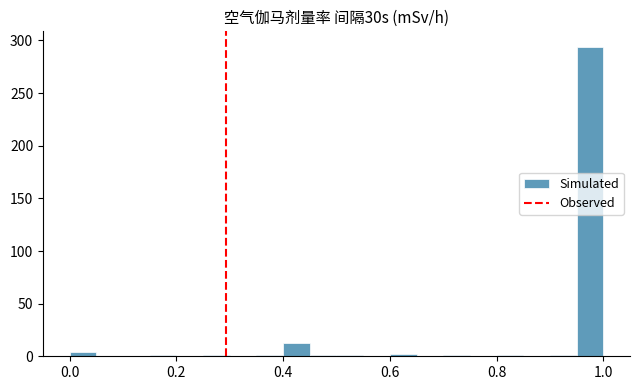

Around what value on the x-axis is the tallest bar? Give the approximate position of its centre, as read against the axis.

0.98